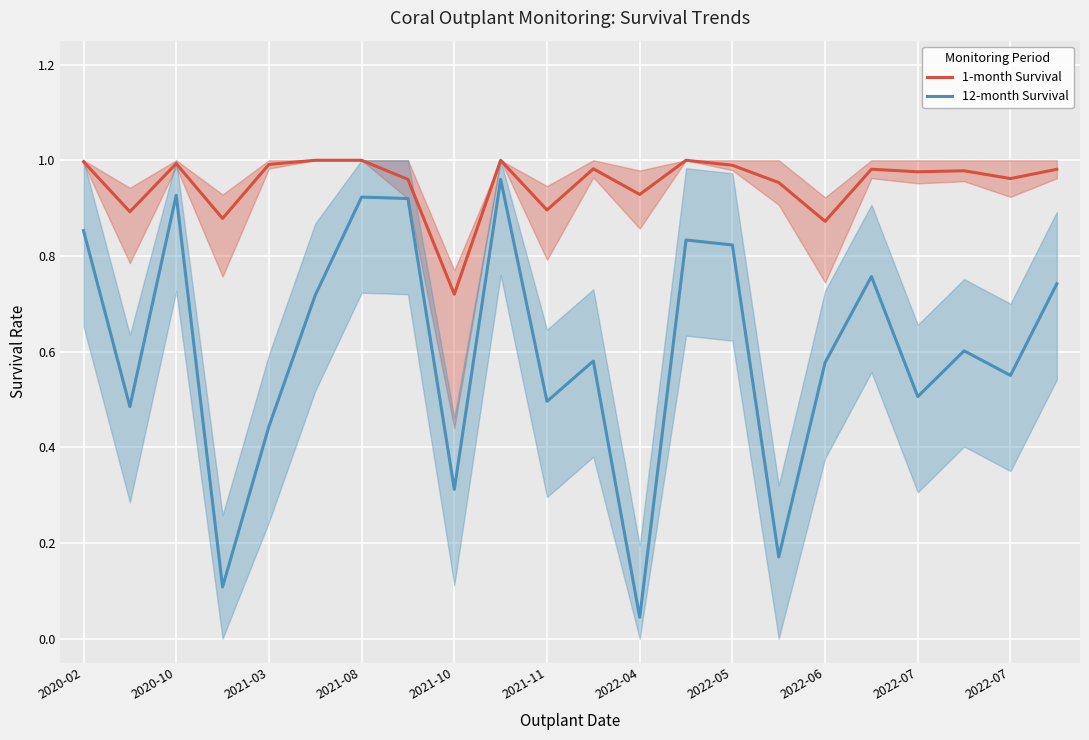

Reading left to right, list all the values displayed in this chart.

1-month Survival: 1.0	0.9	1.0	0.9	1.0	1.0	1.0	1.0	0.7	1.0	0.9	1.0	0.9	1.0	1.0	1.0	0.9	1.0	1.0	1.0	1.0	1.0
12-month Survival: 0.9	0.5	0.9	0.1	0.4	0.7	0.9	0.9	0.3	1.0	0.5	0.6	0.0	0.8	0.8	0.2	0.6	0.8	0.5	0.6	0.6	0.7